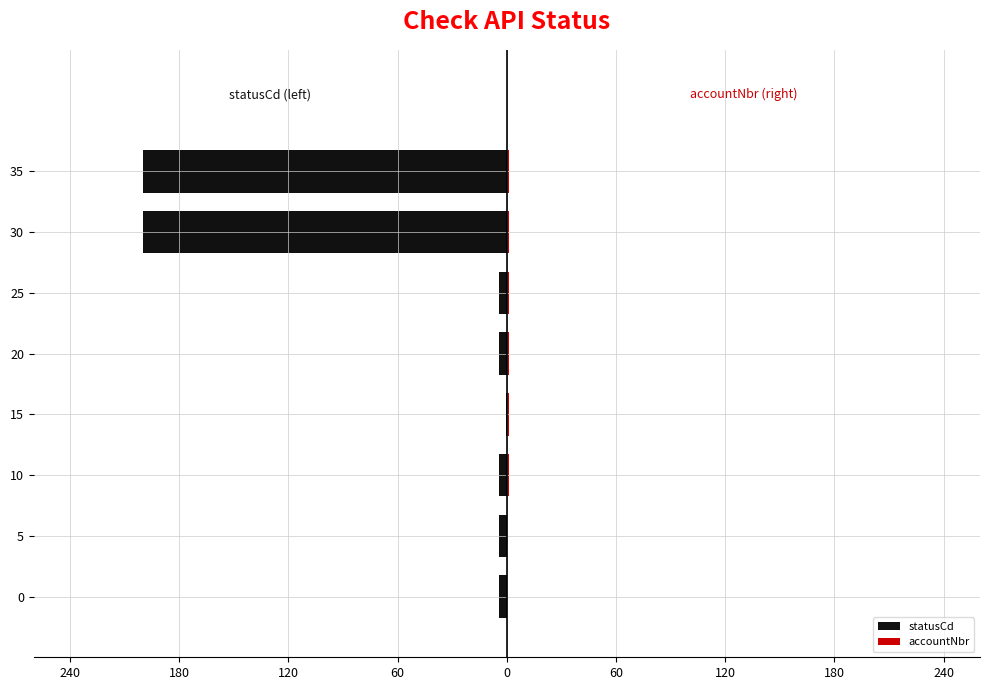

What is the difference between the maximum and minimum values in the statusCd series?

199.5